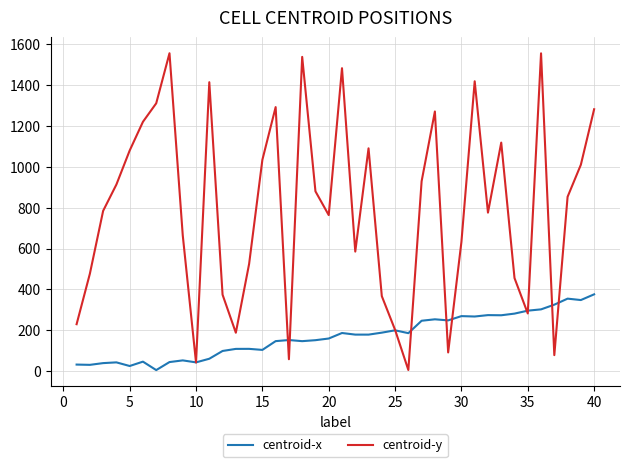

What is the highest value of the centroid-x series?

376.2